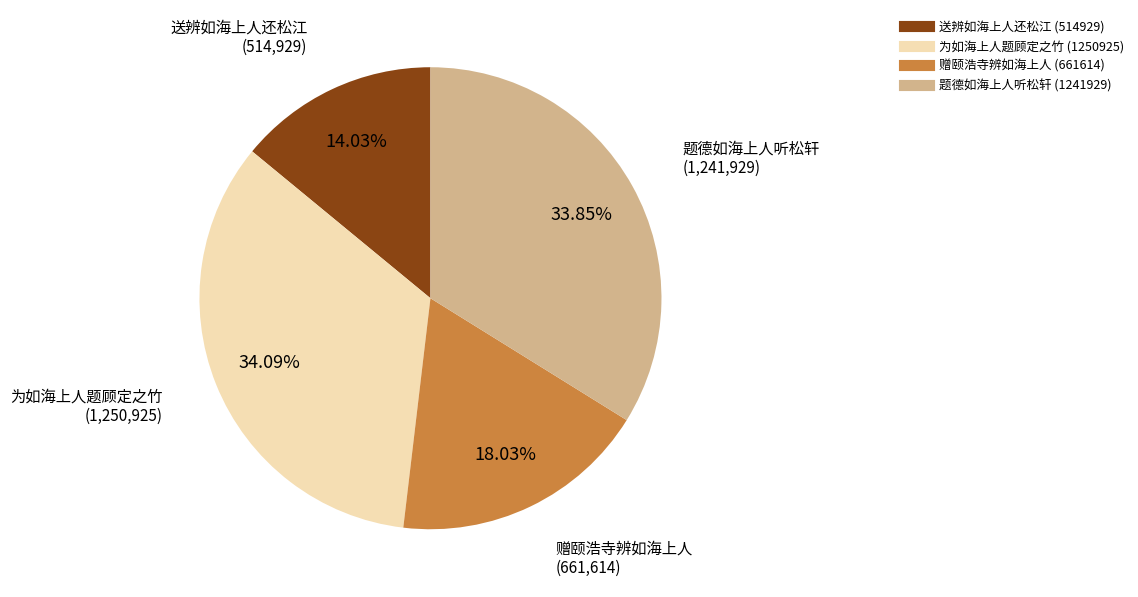

Is there any slice that represents more than half of the pie?

No